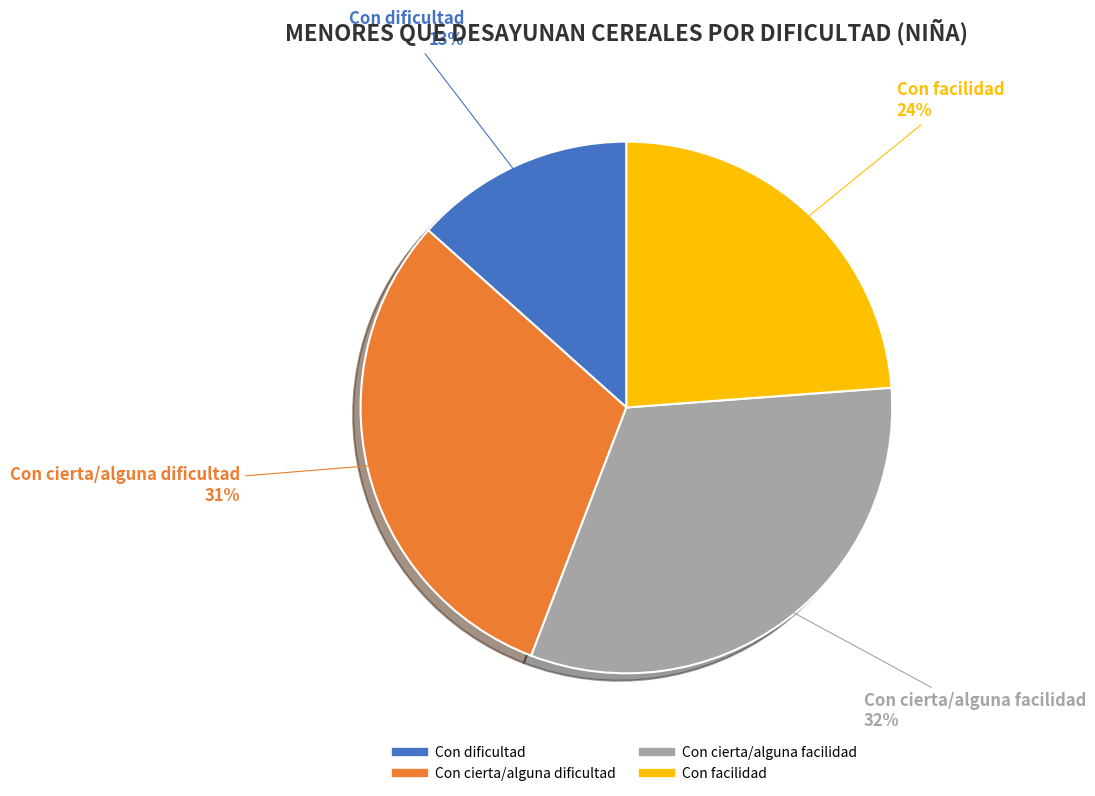

Combined, do Con dificultad and Con cierta/alguna dificultad account for over 50%?

No